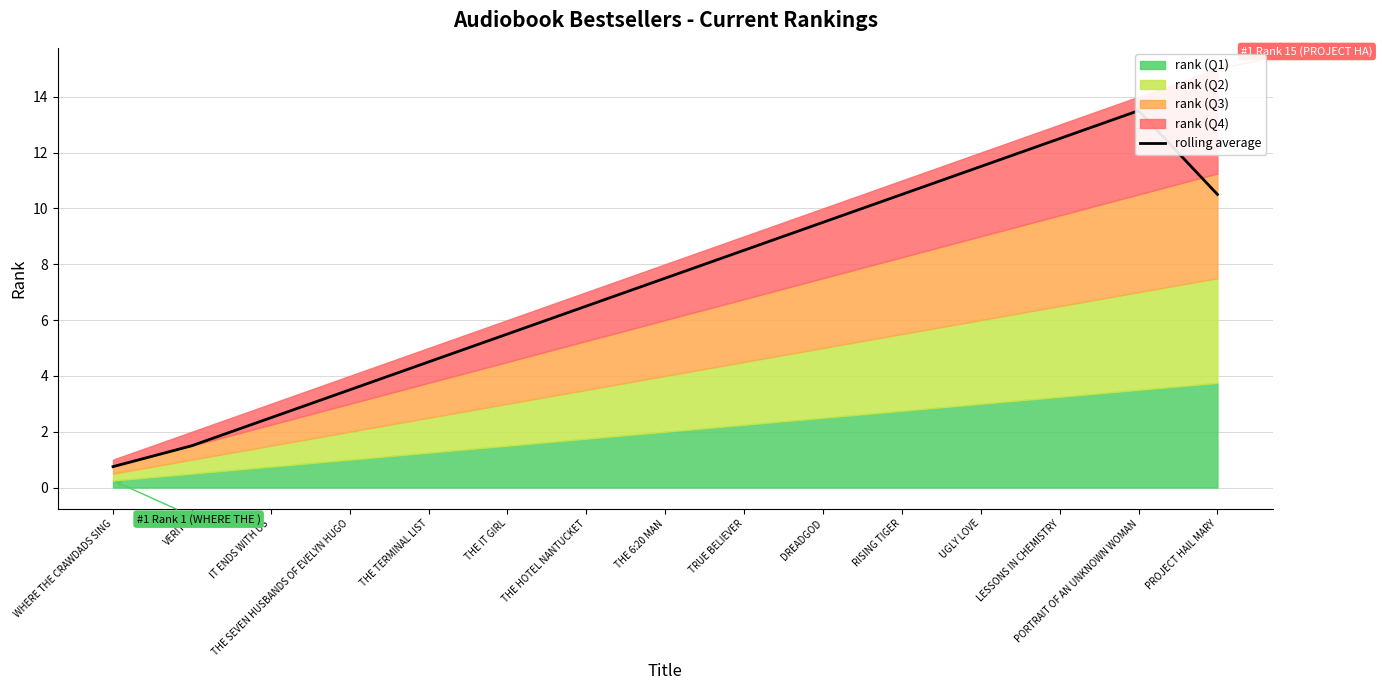

Reading right to left, transcribe all the data shown in this chart.

PROJECT HAIL MARY=10.5	PORTRAIT OF AN UNKNOWN WOMAN=13.5	LESSONS IN CHEMISTRY=12.5	UGLY LOVE=11.5	RISING TIGER=10.5	DREADGOD=9.5	TRUE BELIEVER=8.5	THE 6:20 MAN=7.5	THE HOTEL NANTUCKET=6.5	THE IT GIRL=5.5	THE TERMINAL LIST=4.5	THE SEVEN HUSBANDS OF EVELYN HUGO=3.5	IT ENDS WITH US=2.5	VERITY=1.5	WHERE THE CRAWDADS SING=0.8